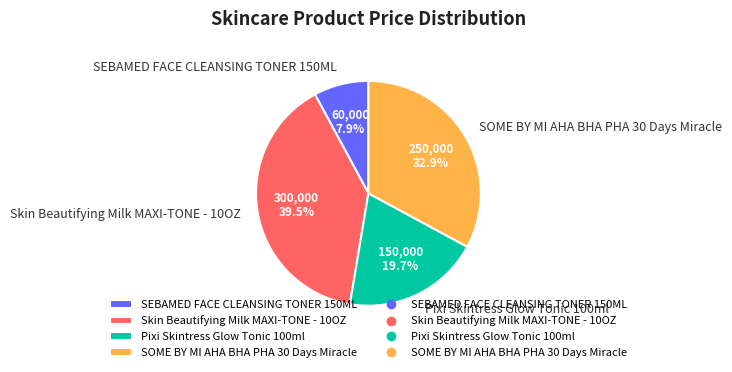

What is the ratio of the value at SEBAMED FACE CLEANSING TONER 150ML to the value at SOME BY MI AHA BHA PHA 30 Days Miracle?

0.2